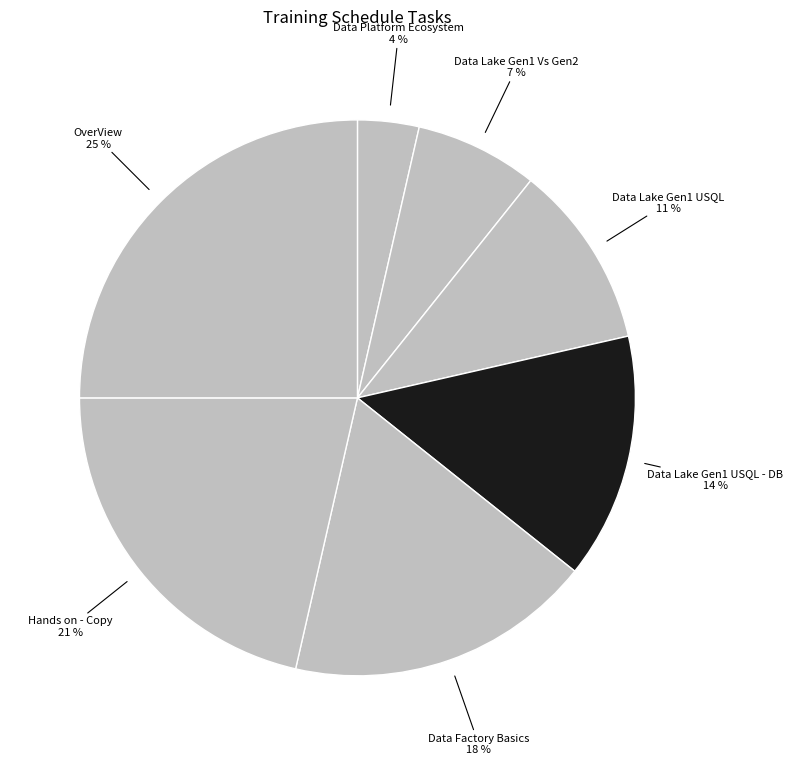

What percentage is the Data Lake Gen1 Vs Gen2 slice, to the nearest percent?

7%